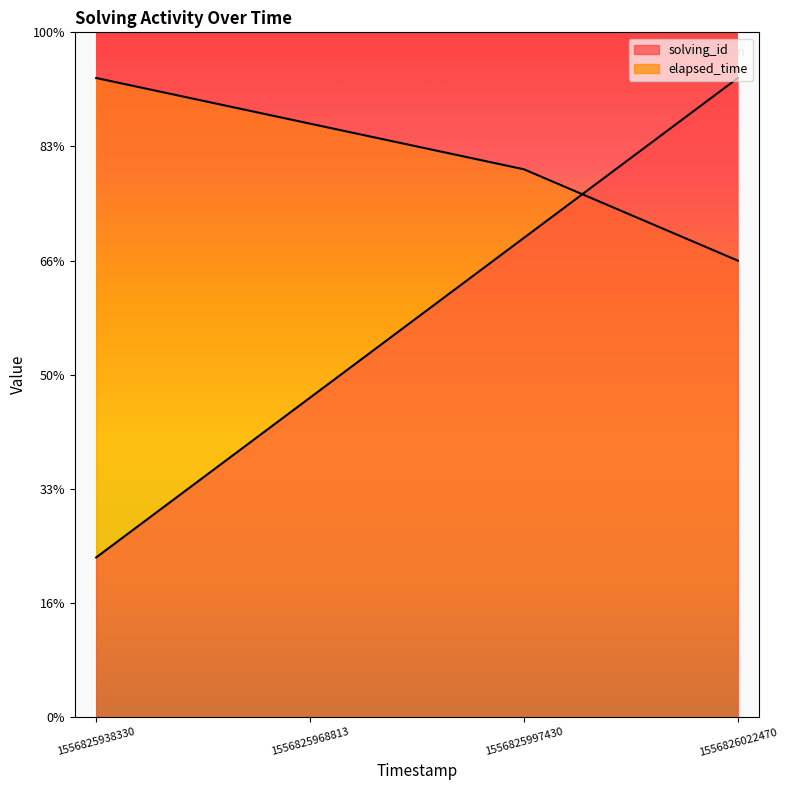

What is the smallest value displayed?

7000